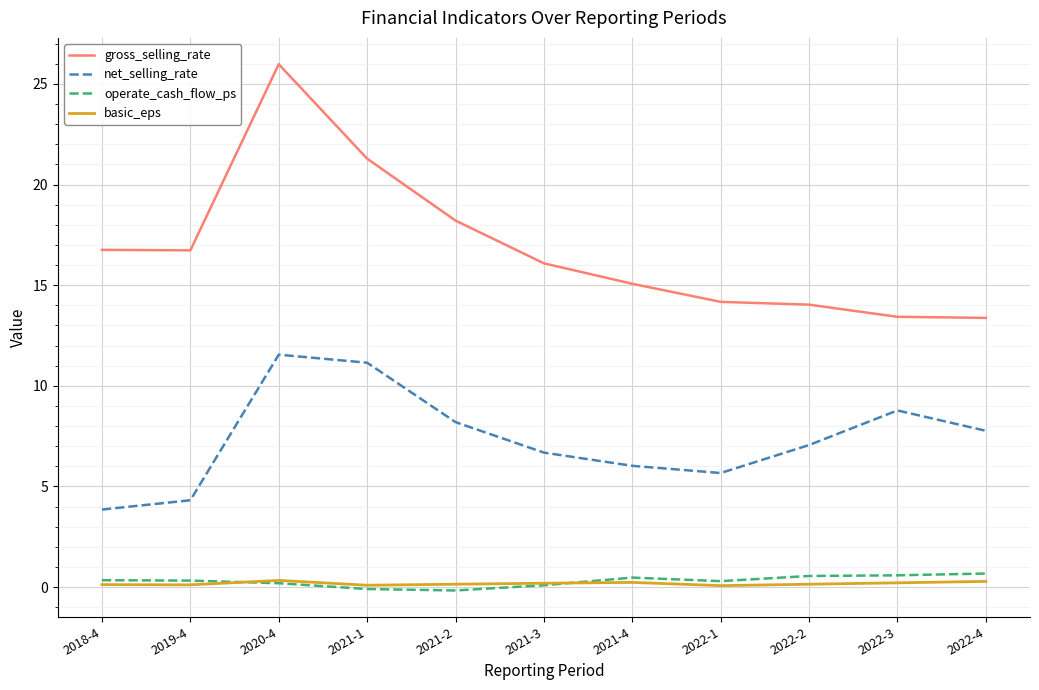

Rank the categories by net_selling_rate value from lowest to highest.

2018-4, 2019-4, 2022-1, 2021-4, 2021-3, 2022-2, 2022-4, 2021-2, 2022-3, 2021-1, 2020-4